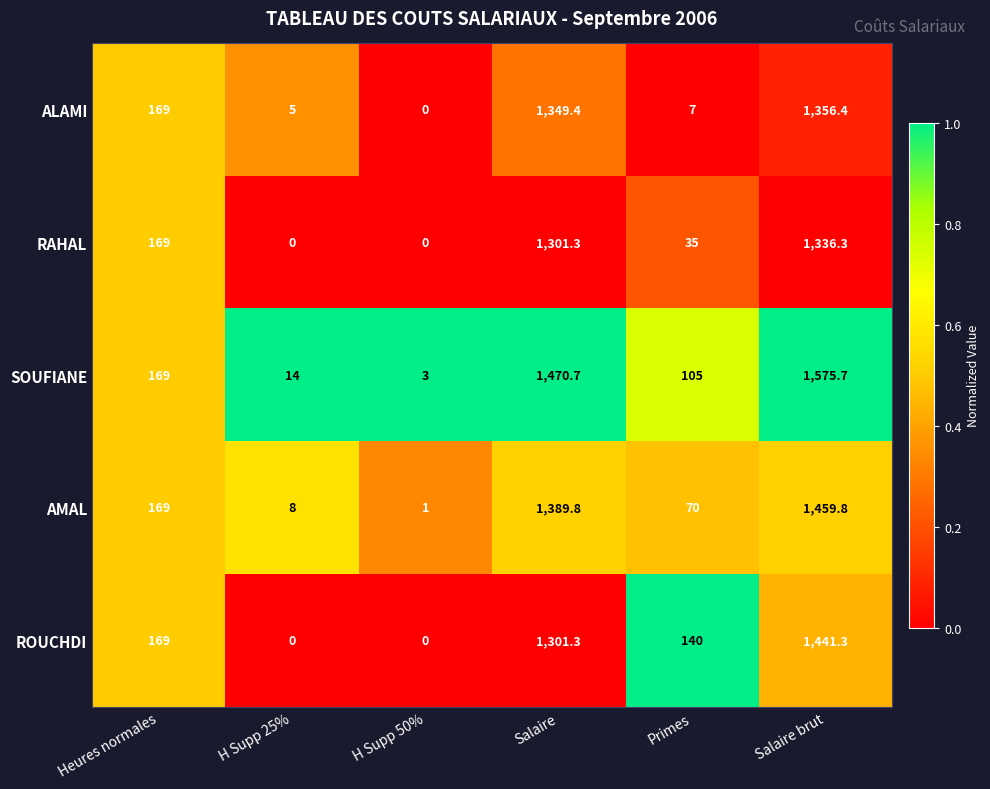

What is the average value of the AMAL series?

516.3